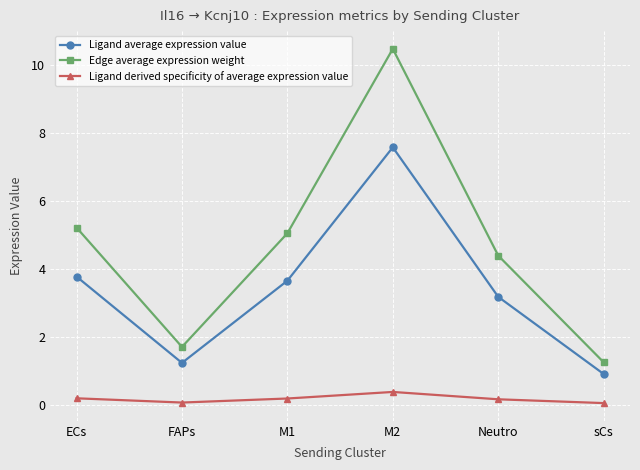

At how many categories does at least one series exceed 1?

6